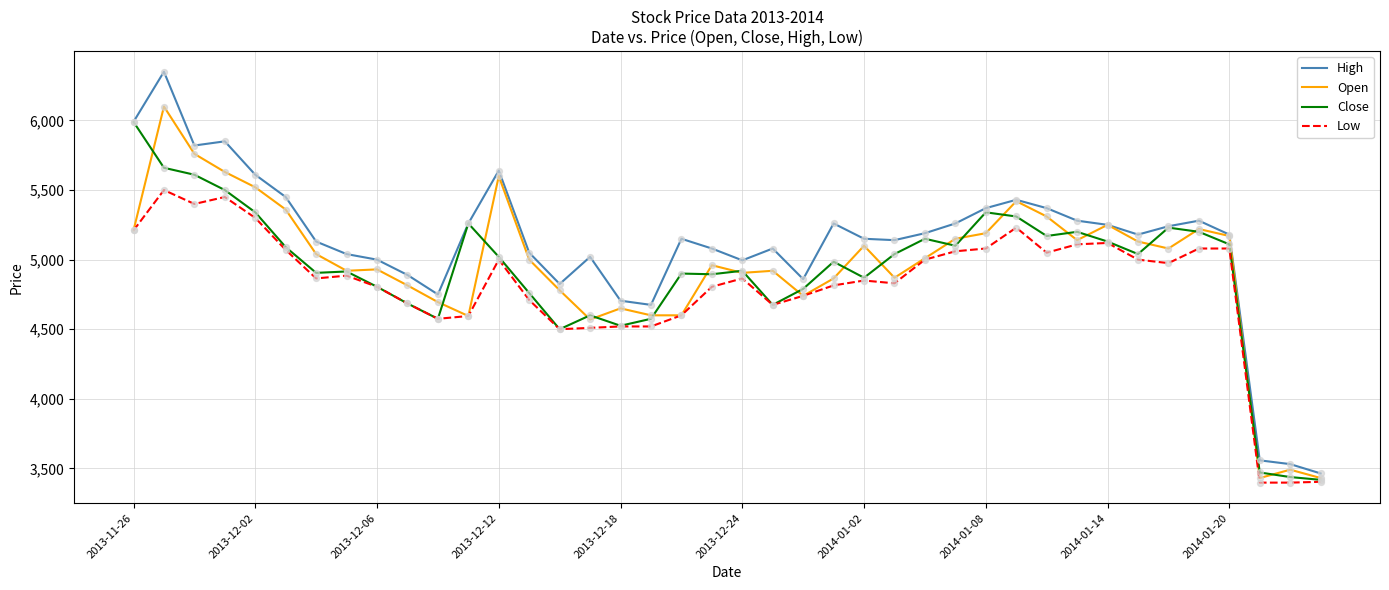

At how many categories does at least one series exceed 4120?

37